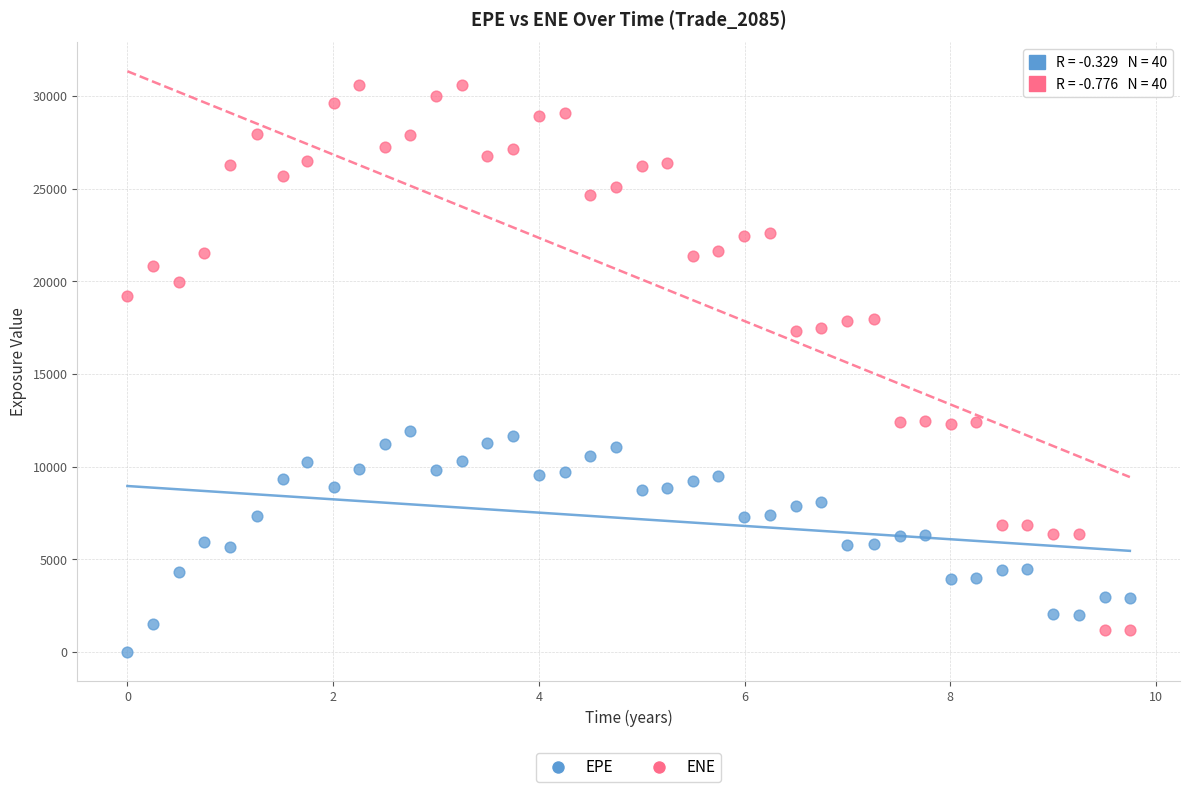

Which series has the largest Y range (max minus min)?

ENE